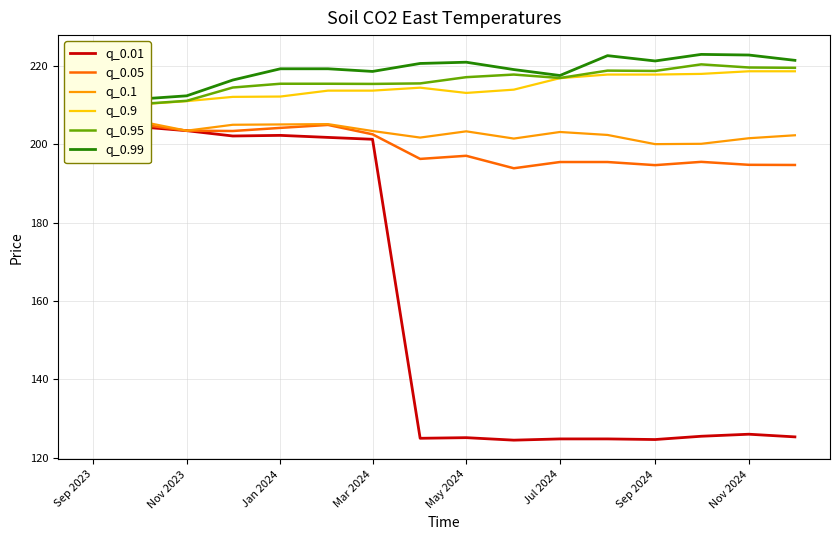

What is the lowest value of the q_0.95 series?

210.2